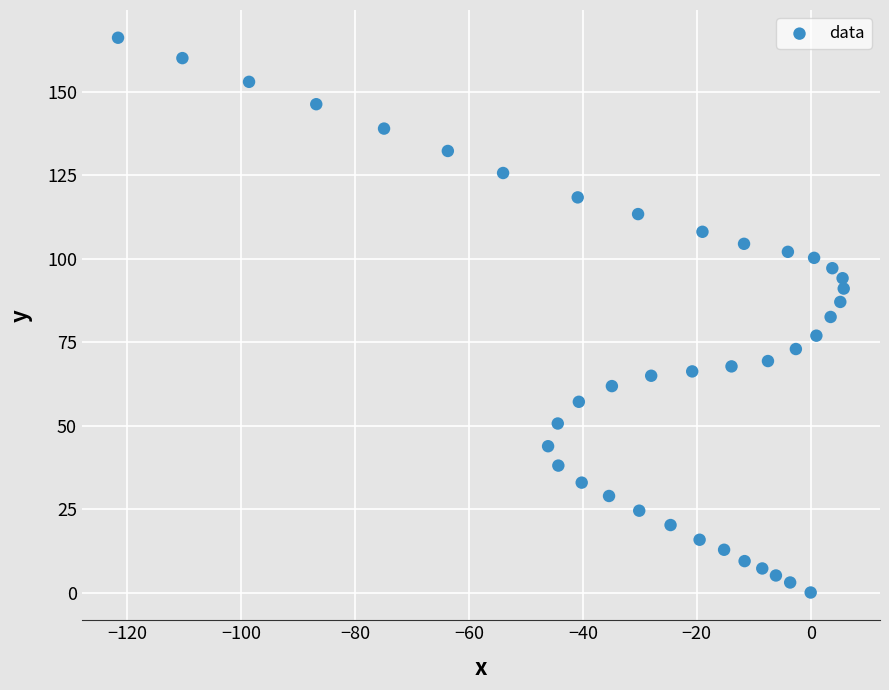

What is the range of X values (max minus min)?

127.4